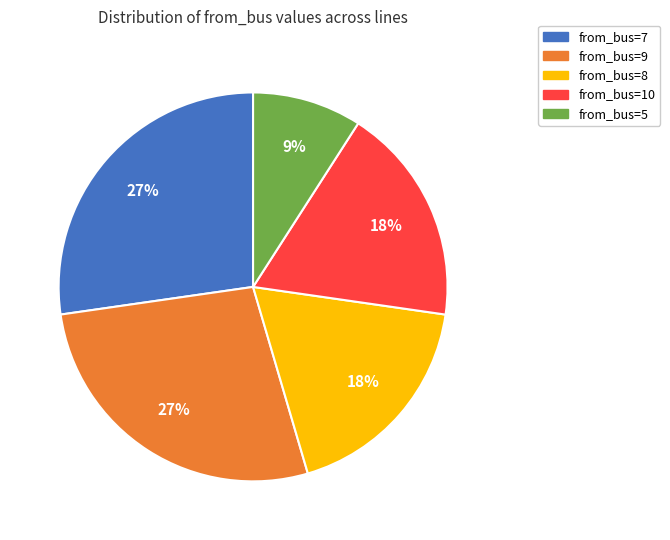

Combined, do from_bus=5 and from_bus=9 account for over 50%?

No